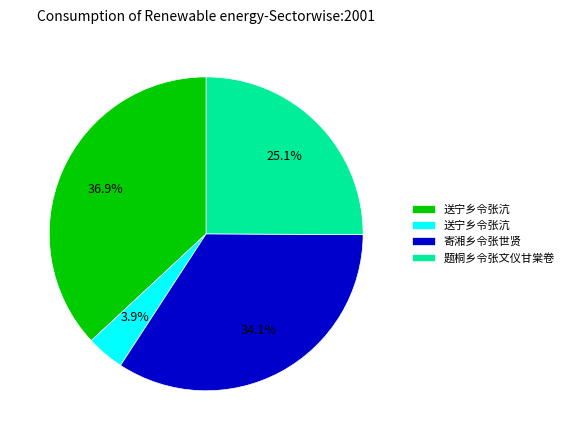

Does any single category account for the majority?

No